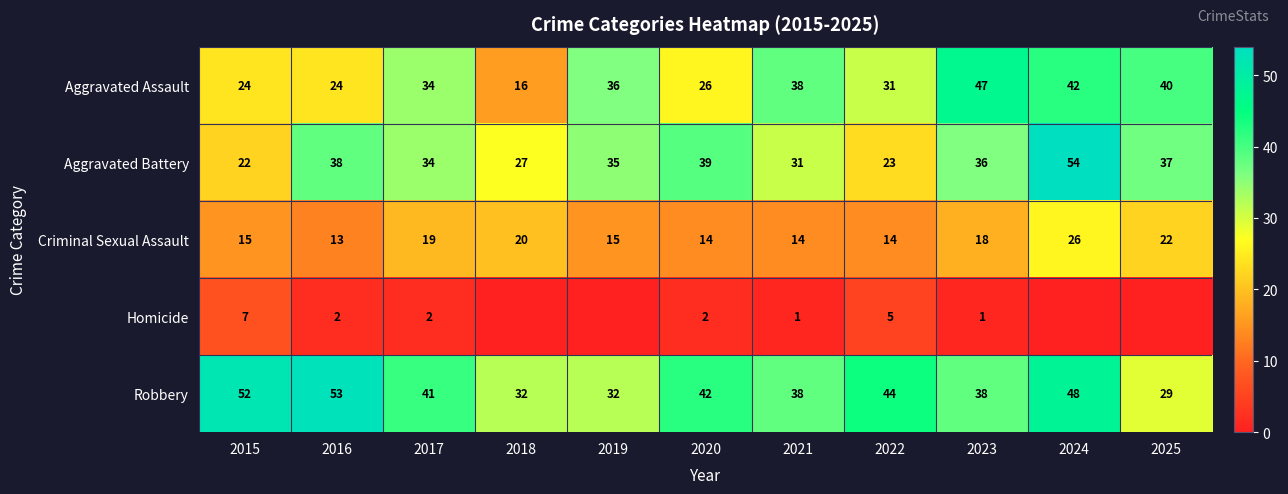

Which category has the lowest value in the Robbery series?

2025